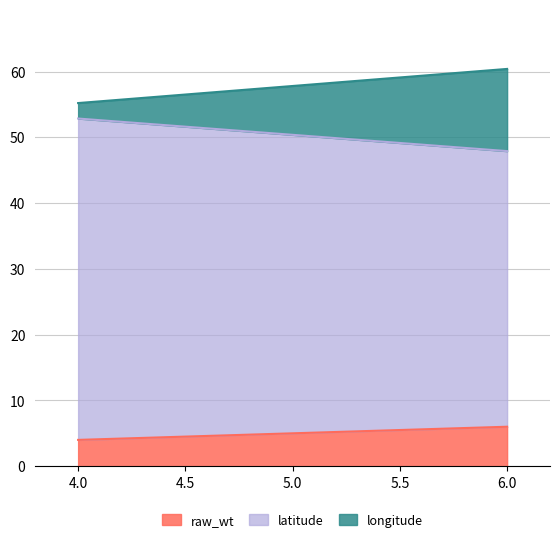

Count the number of categories in the chart.

2